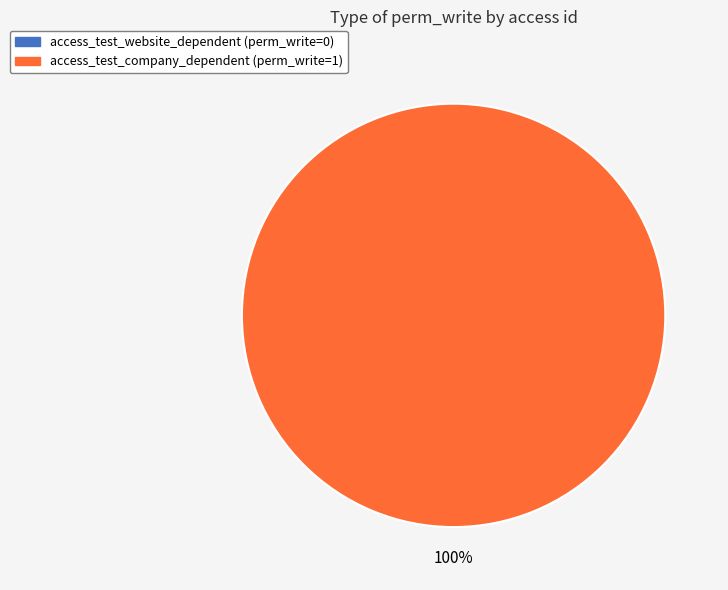

Between access_test_website_dependent and access_test_company_dependent, which is larger?

access_test_company_dependent